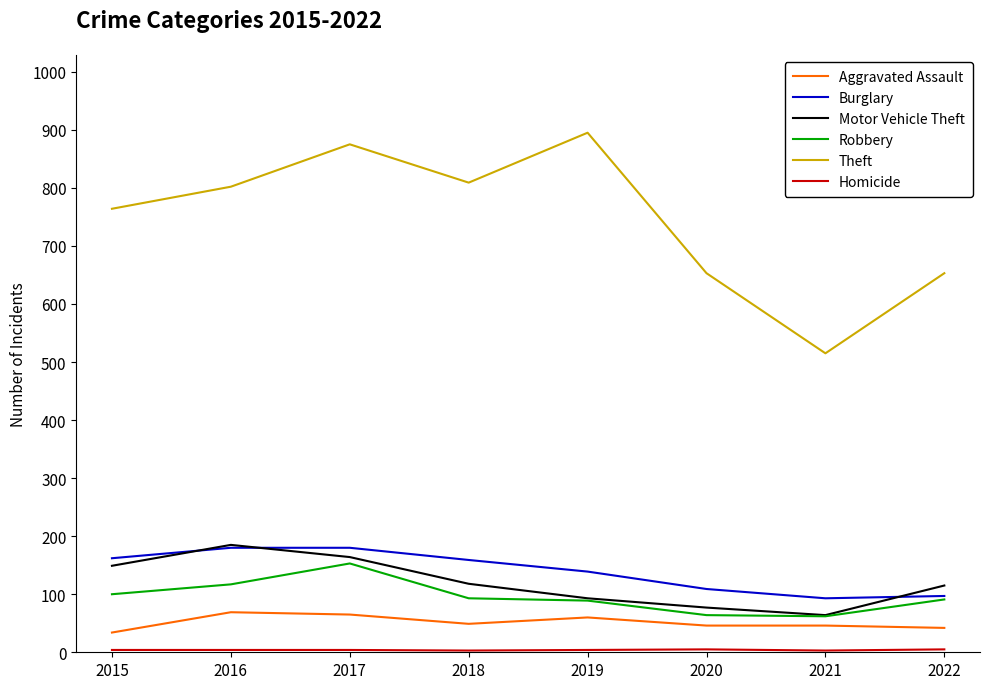

True or false: Aggravated Assault has more than 0 interior local peaks.

True